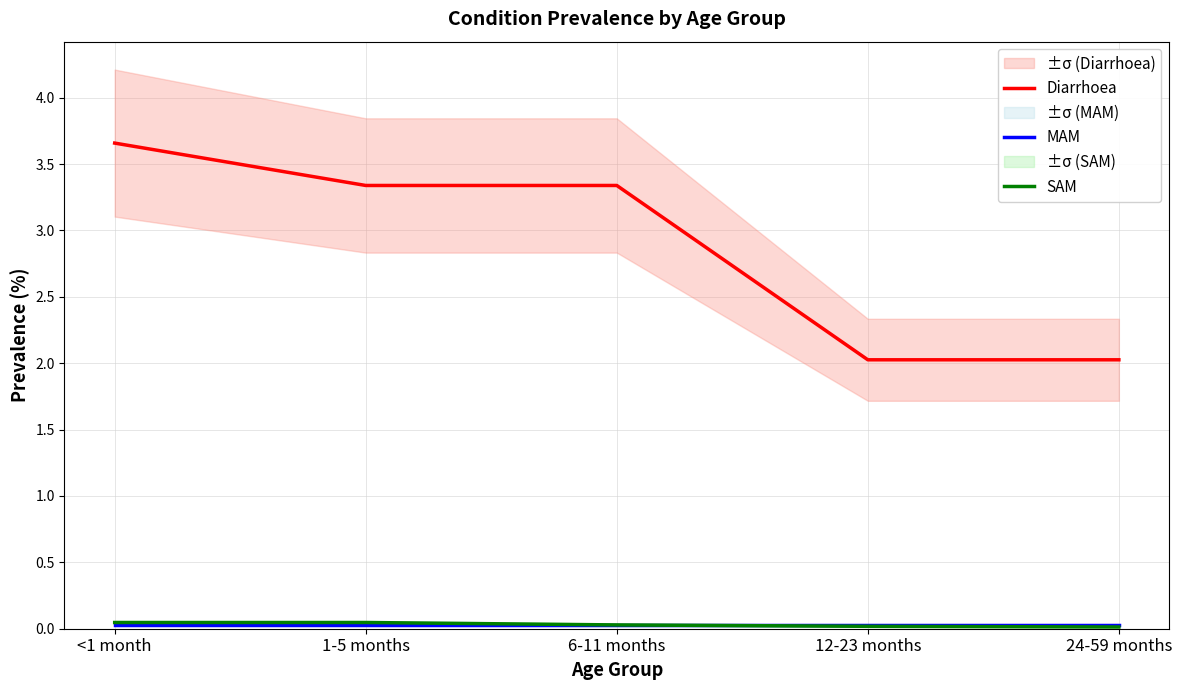

Does the chart have visible grid lines?

Yes